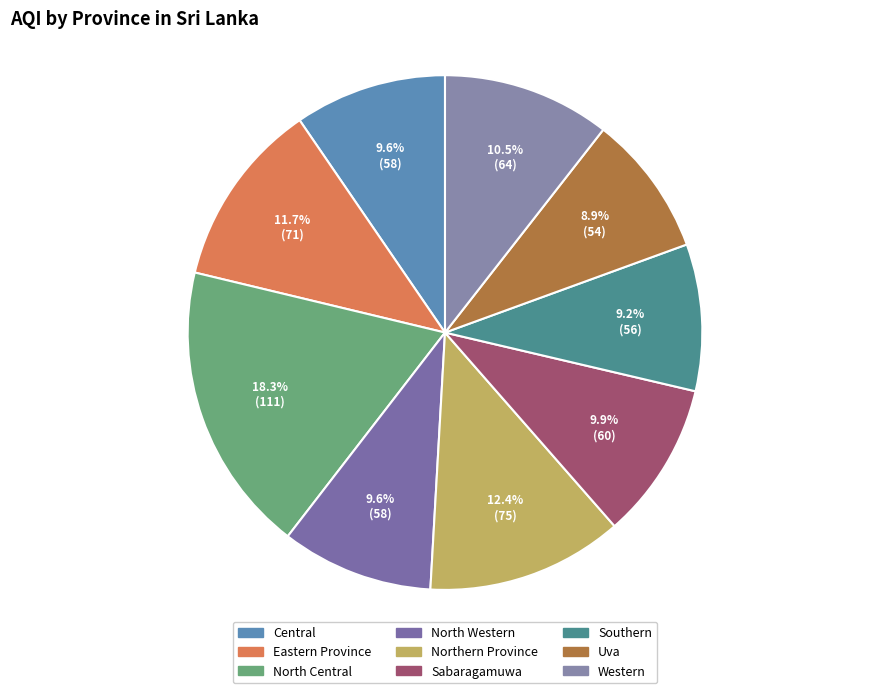

How many slices are in this pie chart?

9